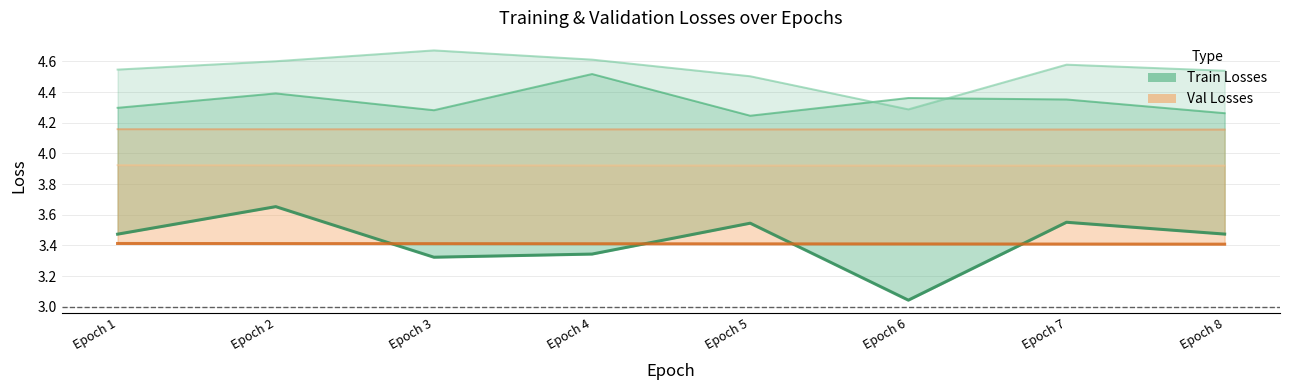

True or false: train/dfl_loss and val/cls_loss intersect in this chart.

False